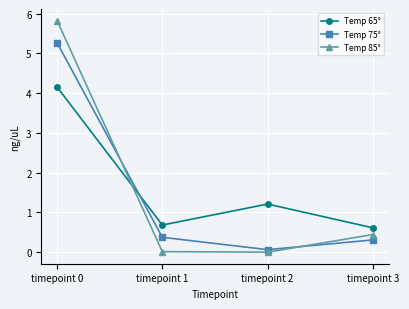

How many distinct data groups are displayed?

3